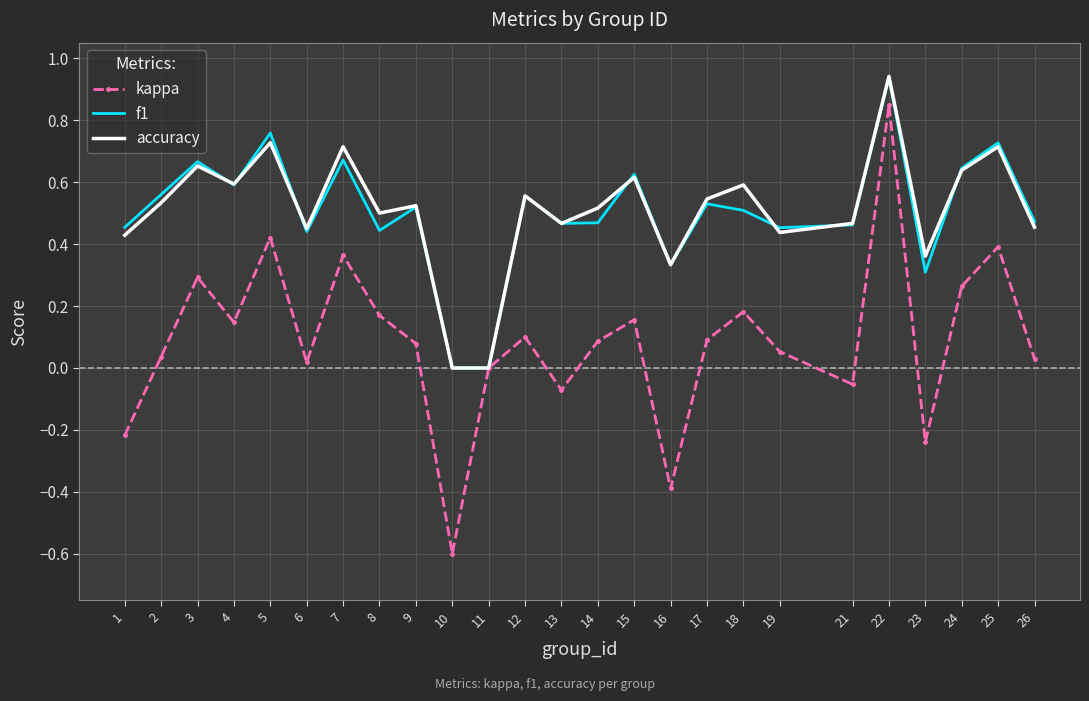

At which category does f1 reach its first local peak?

3